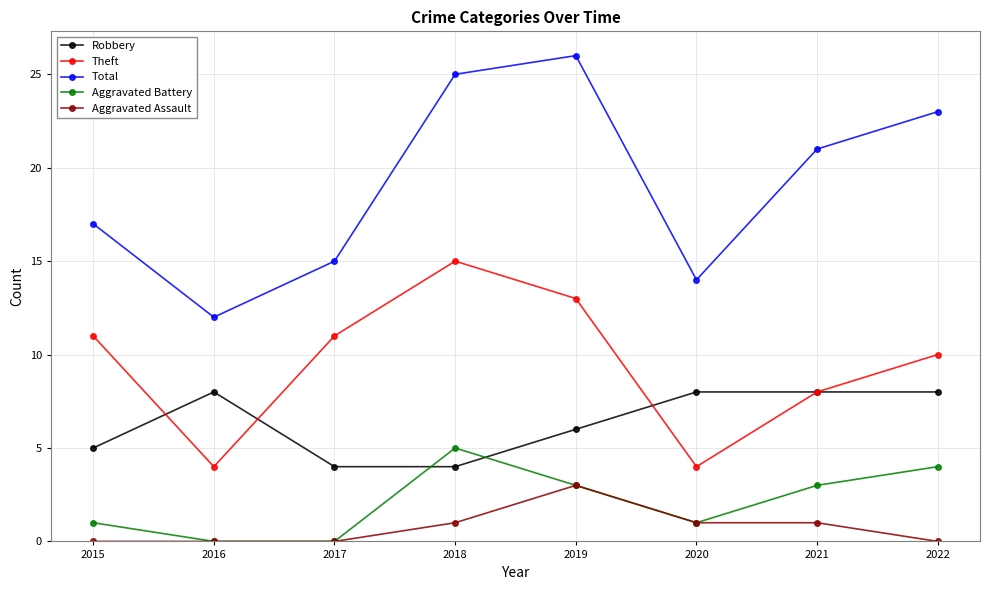

Between 2017 and 2018, which series saw the biggest shift?

Total